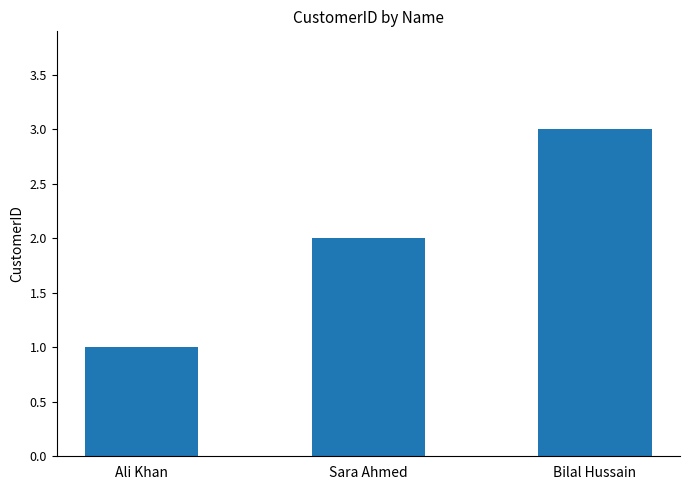

What is the sum of all values?

6